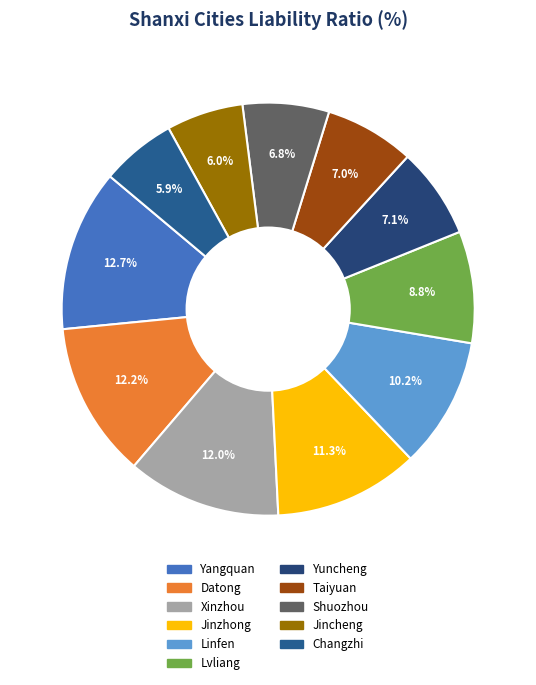

What portion of the pie excludes Shuozhou?

93.2%